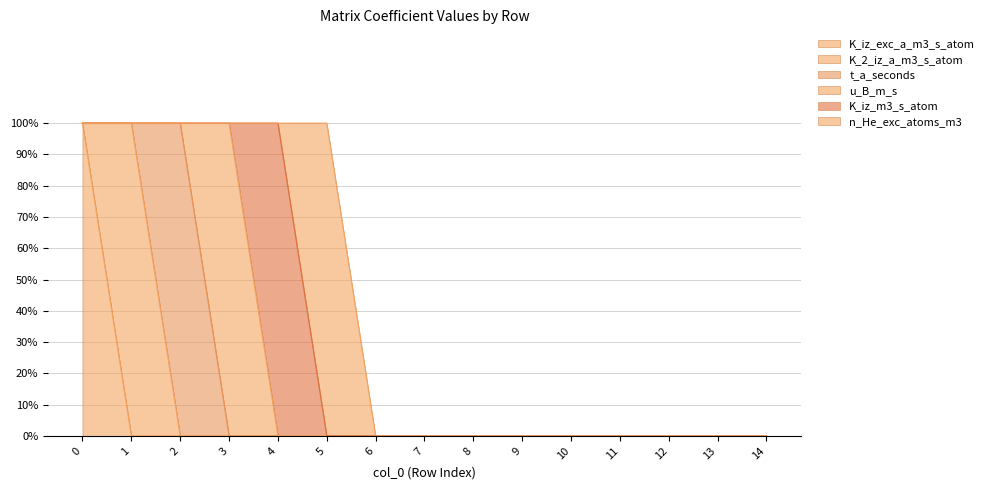

In u_B_m_s, how many points are higher than both neighbors (excluding endpoints)?

1